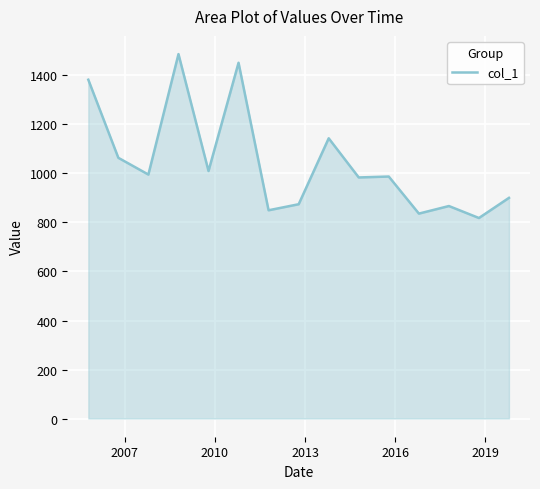

How many lines are shown in the chart?

1